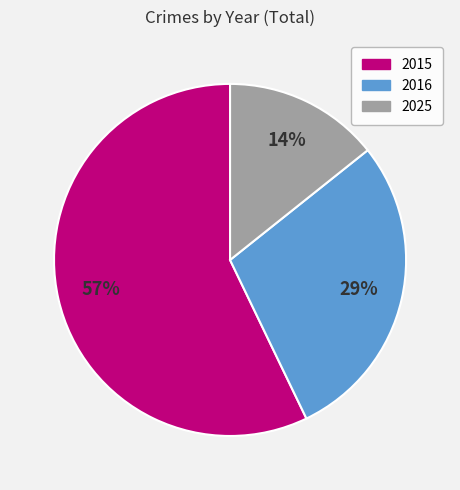

To the nearest percent, what is the difference between the largest and smallest slice percentages?

43%